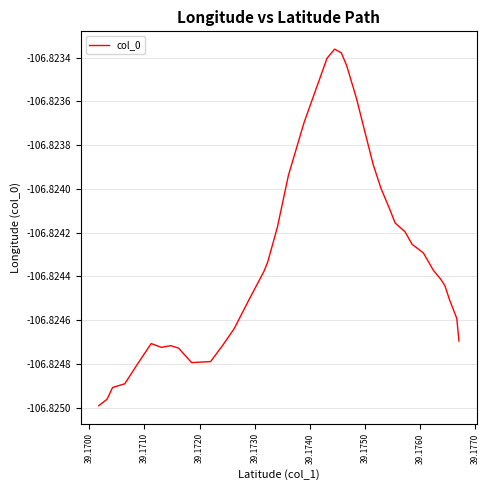

How many lines are shown in the chart?

1